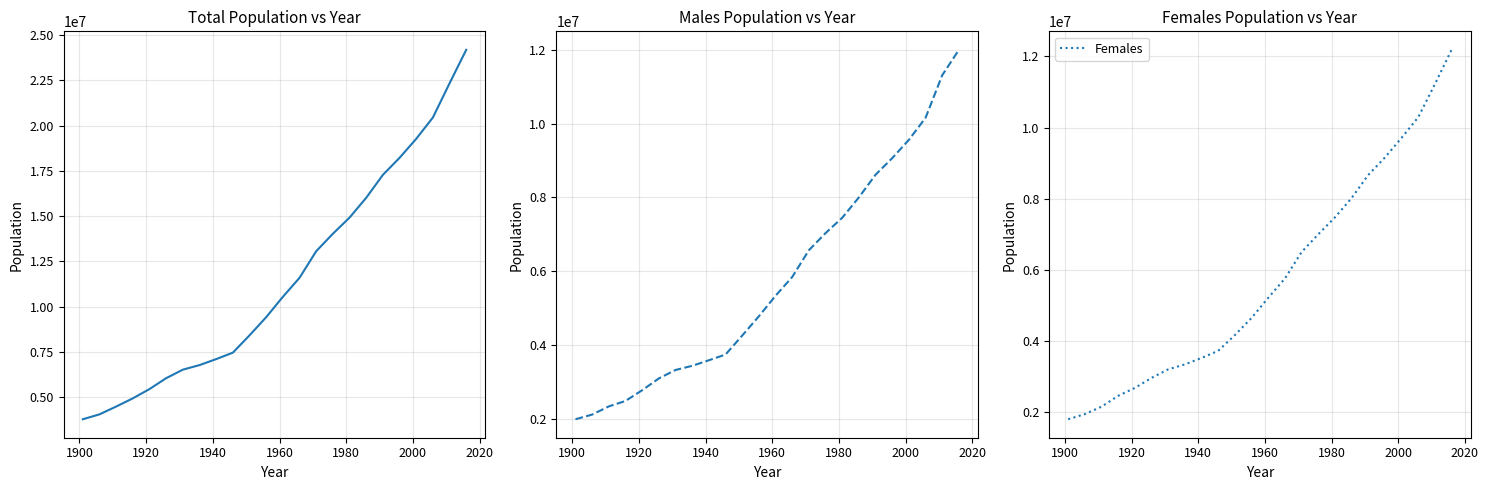

What is the lowest value of the Females series?

1803000